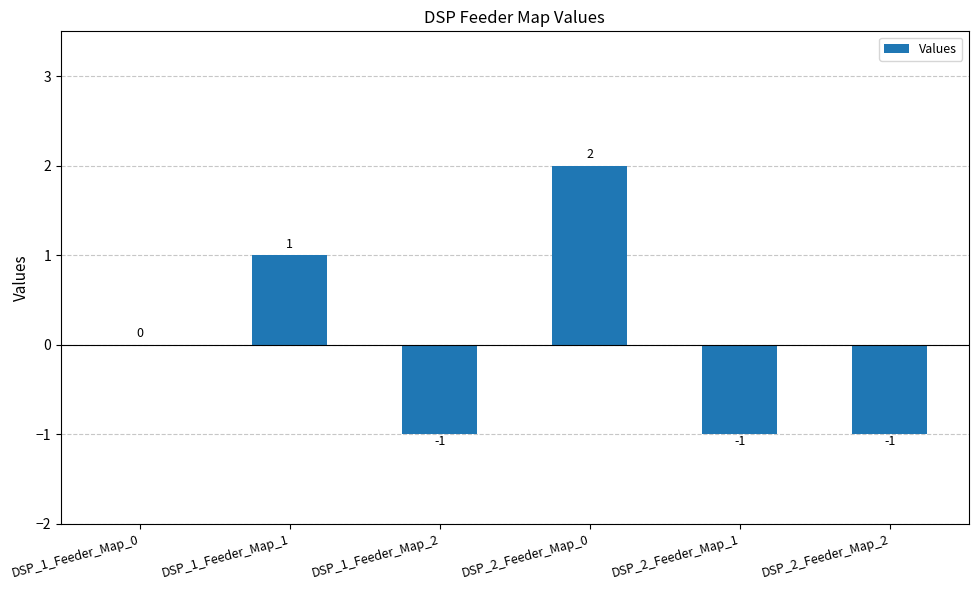

Which label corresponds to the largest value in the chart?

DSP_2_Feeder_Map_0